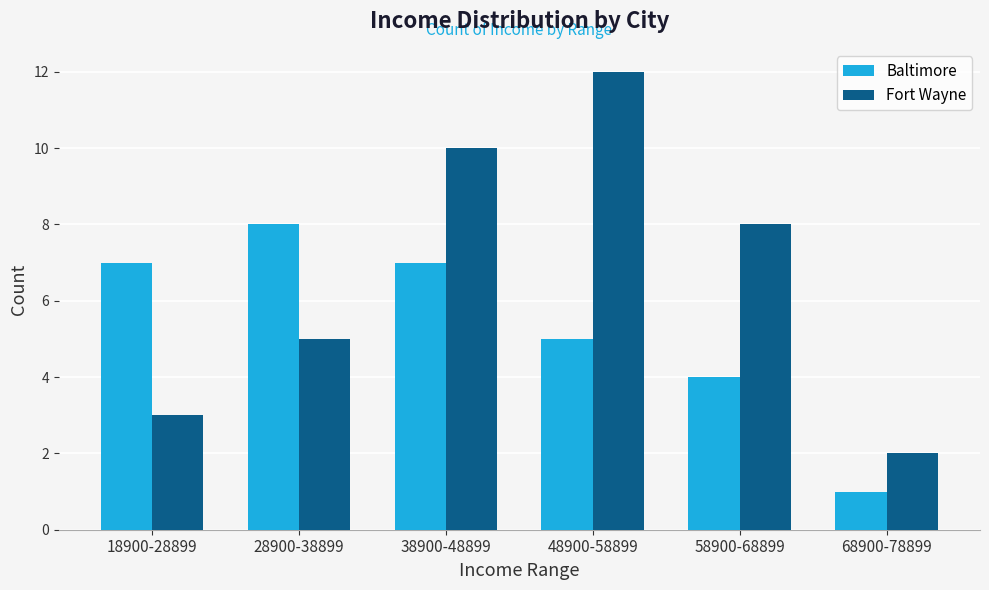

Is it true that Baltimore equals 2 at 48900-58899?

False